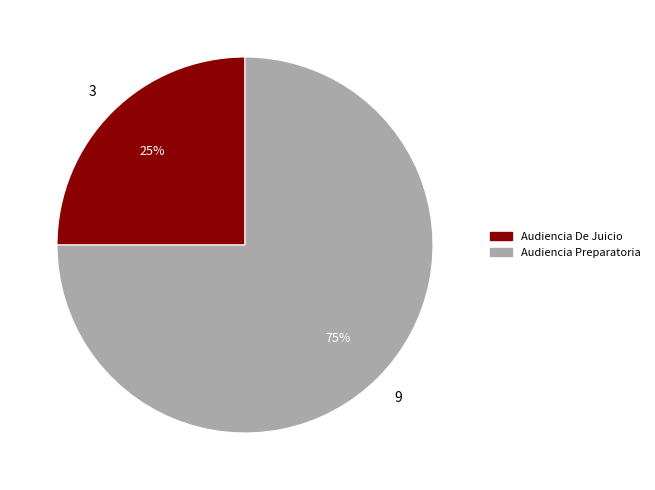

Which category has the biggest portion of the pie?

Audiencia Preparatoria